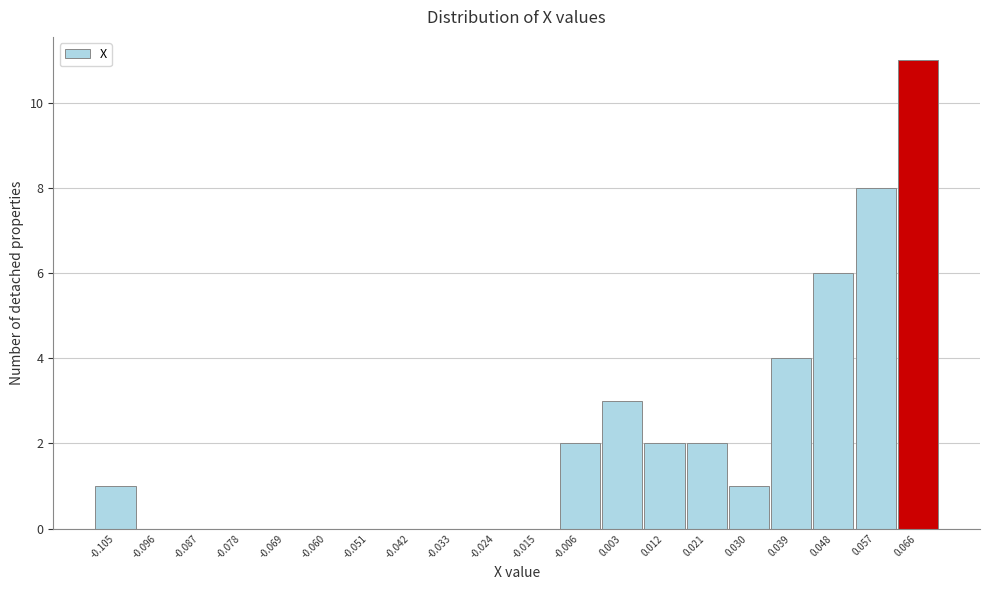

Reading left to right, what are all the values shown in this chart?

-0.105=1	-0.096=0	-0.087=0	-0.078=0	-0.069=0	-0.060=0	-0.051=0	-0.042=0	-0.033=0	-0.024=0	-0.015=0	-0.006=2	0.003=3	0.012=2	0.021=2	0.030=1	0.039=4	0.048=6	0.057=8	0.066=11